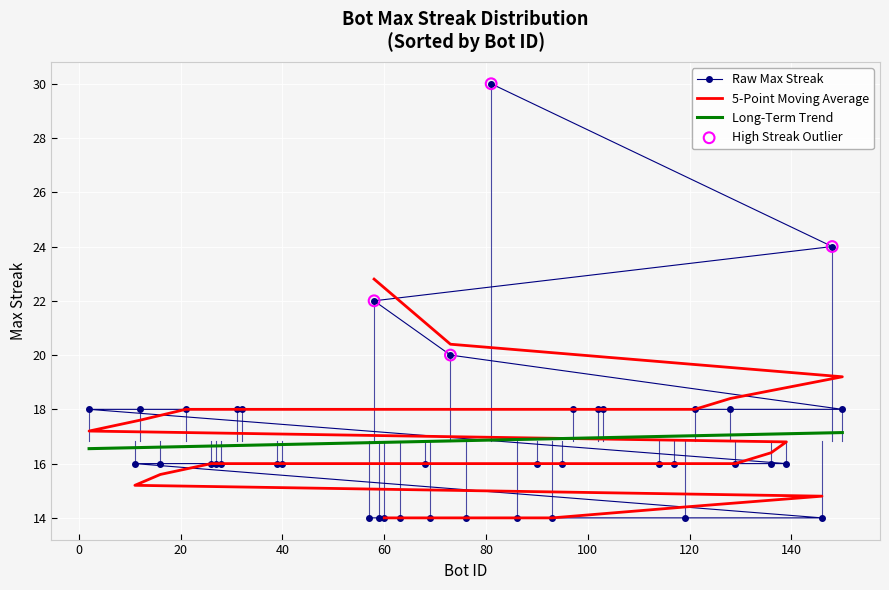

Approximately how many times larger is the value at 12 compared to 27?

1.1